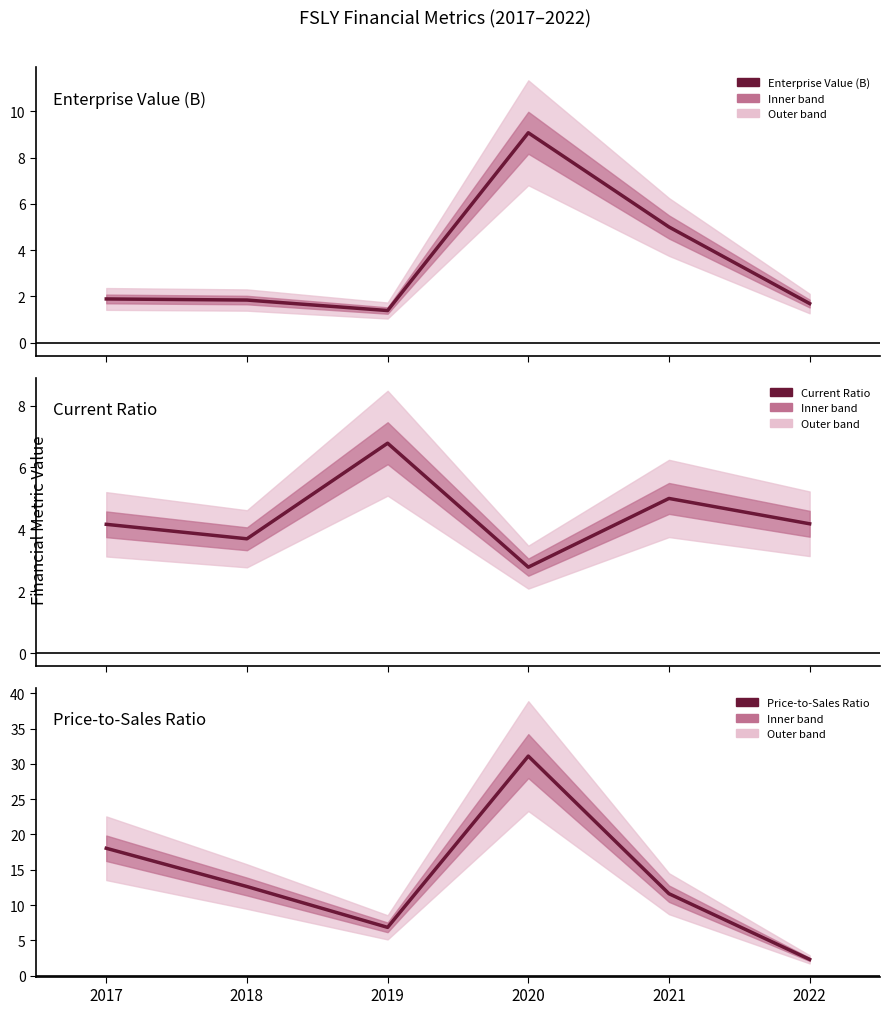

Where do Price-to-Sales Ratio and Current Ratio first cross each other?

2021 and 2022